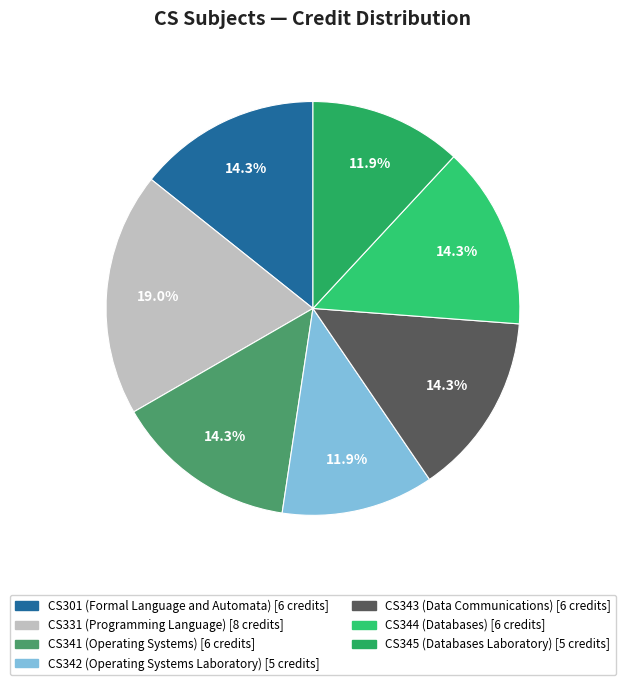

Count the number of slices in the pie.

7